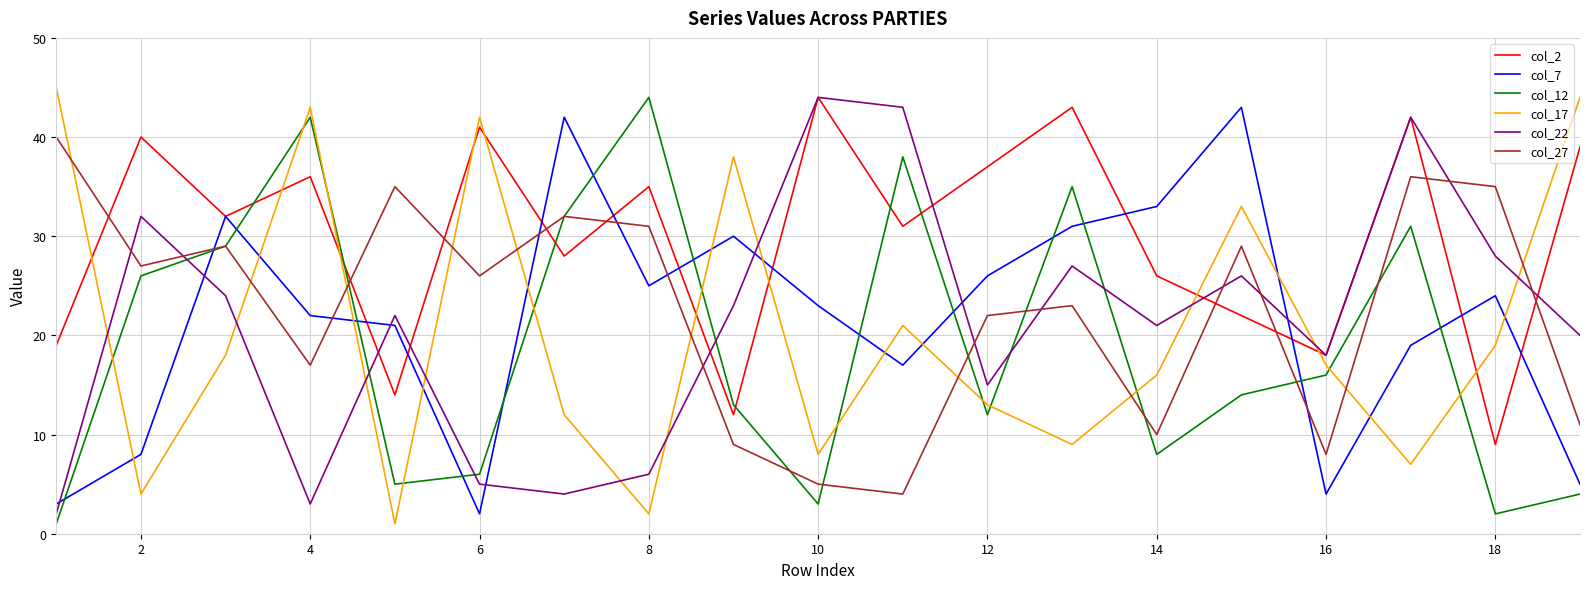

Which series has the largest total across all categories?

col_2